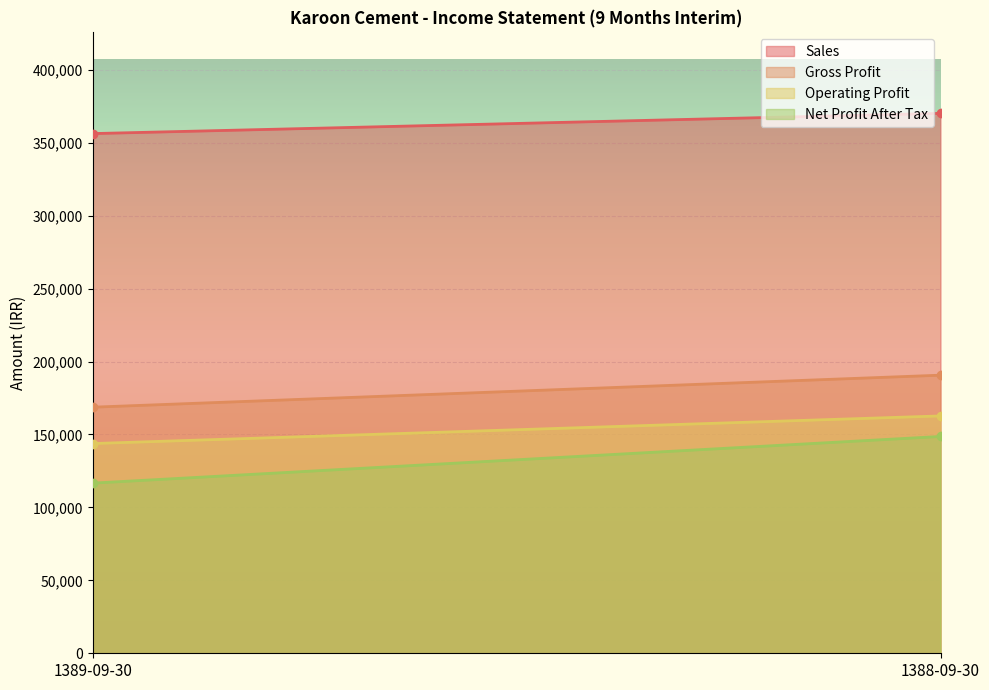

Which series has the widest spread of values?

Net Profit After Tax